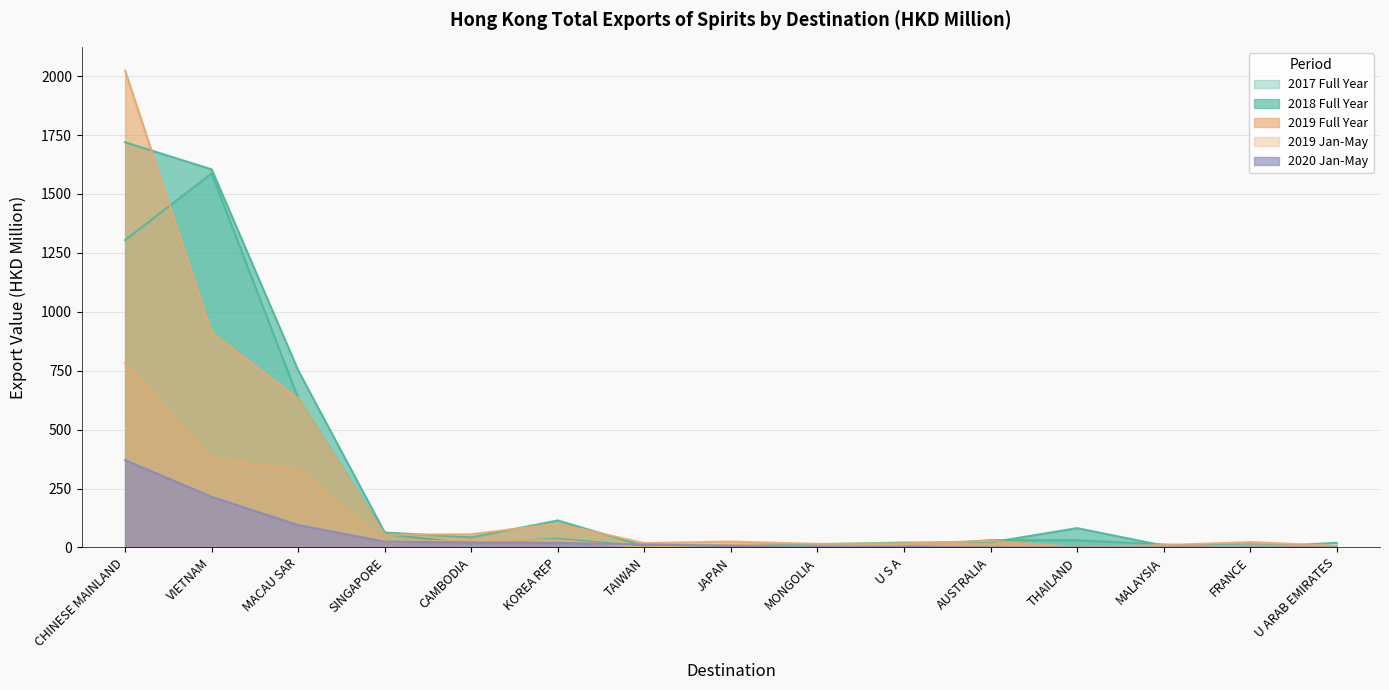

True or false: 201912 has a value of 1.6 at THAILAND.

True